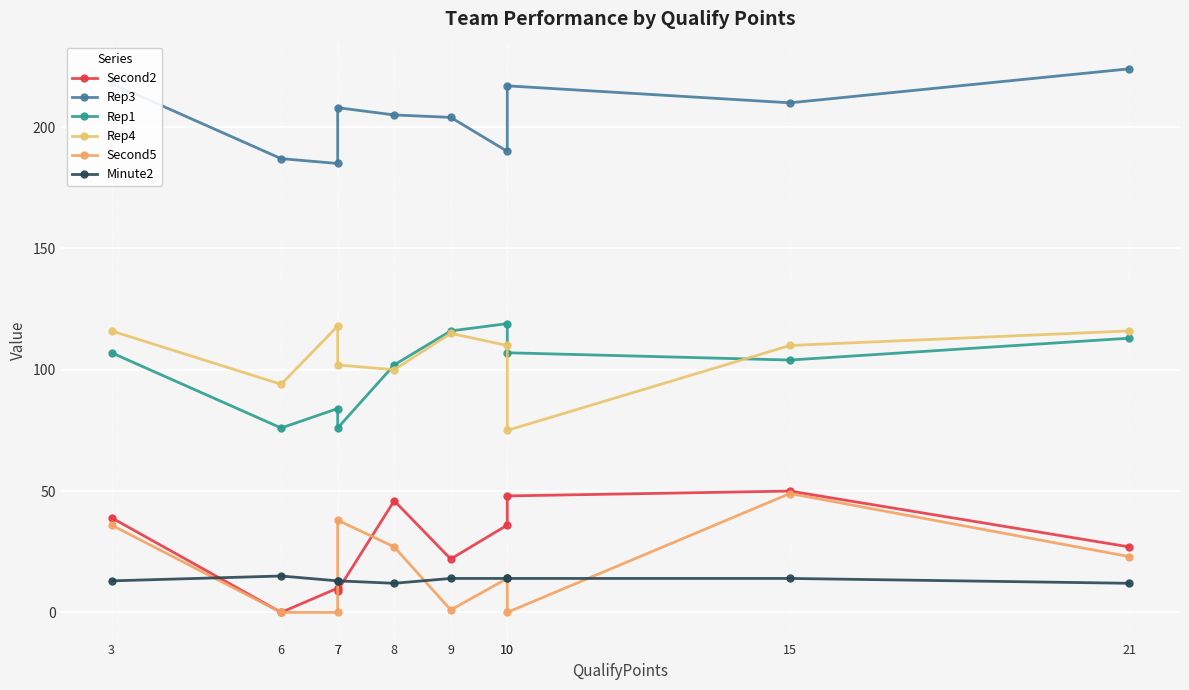

What is the sum of the Rep1 values at 9 and 7?

192